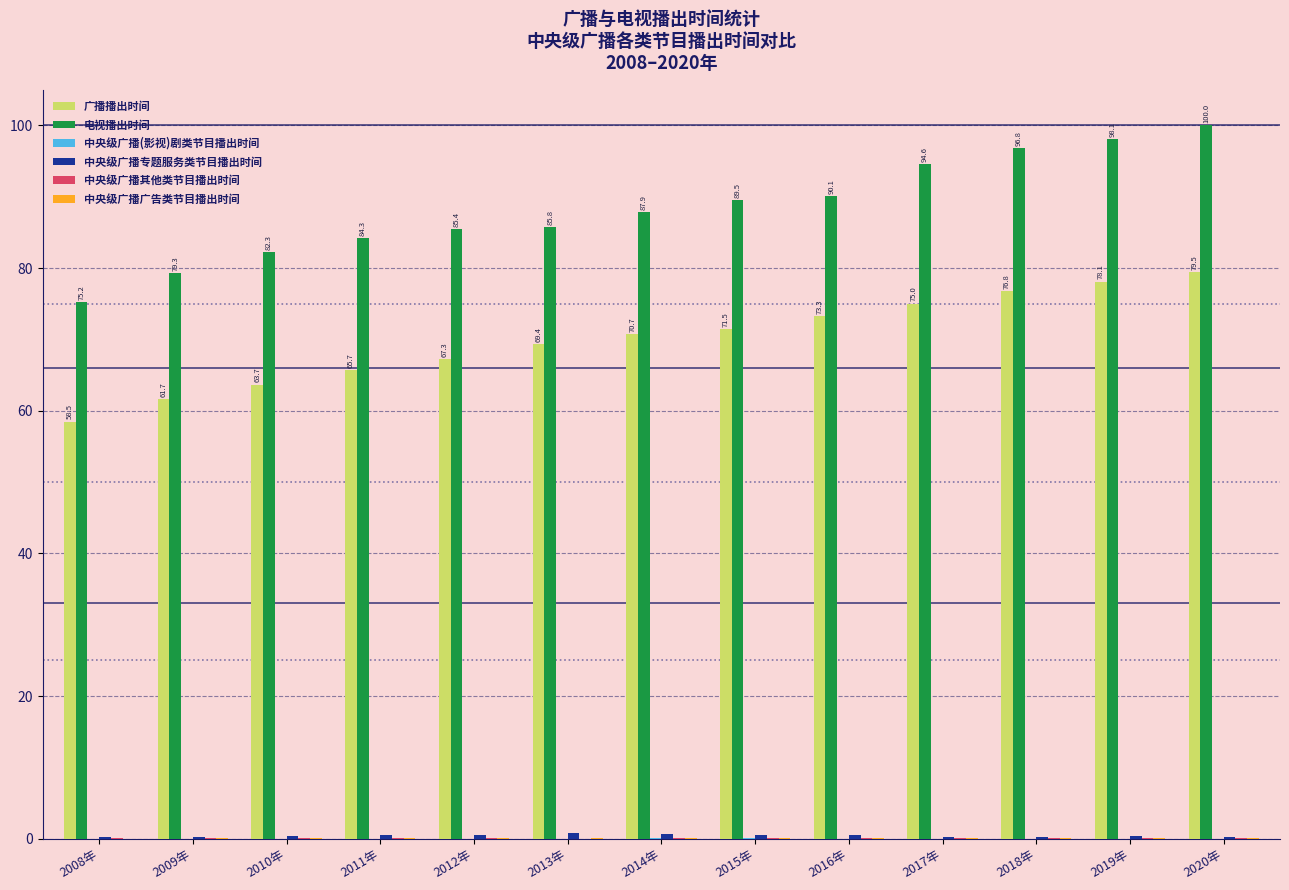

What is the total value across all series at 2016年?

164.1